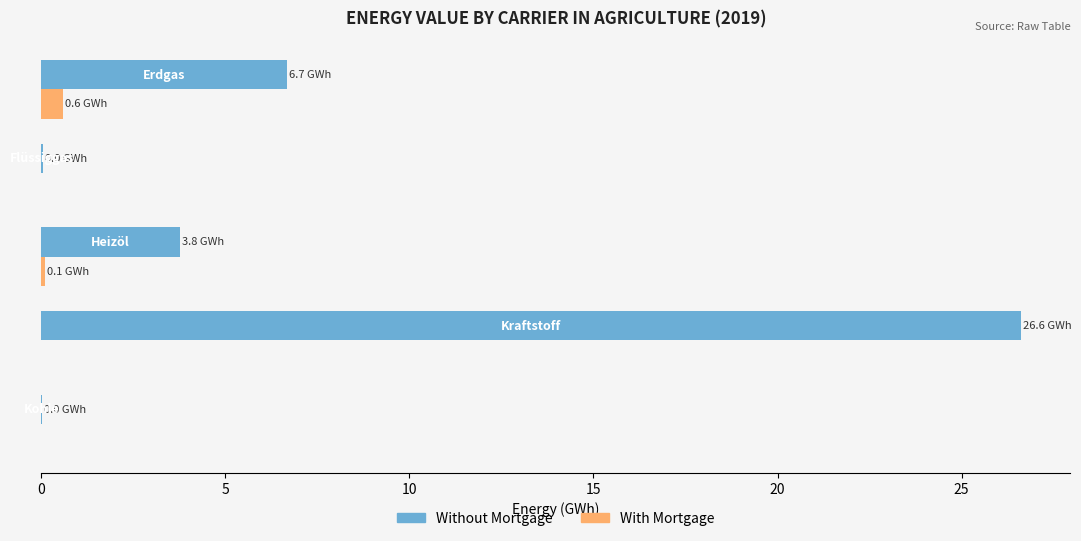

What are all the series names shown in the legend?

Without Mortgage, With Mortgage